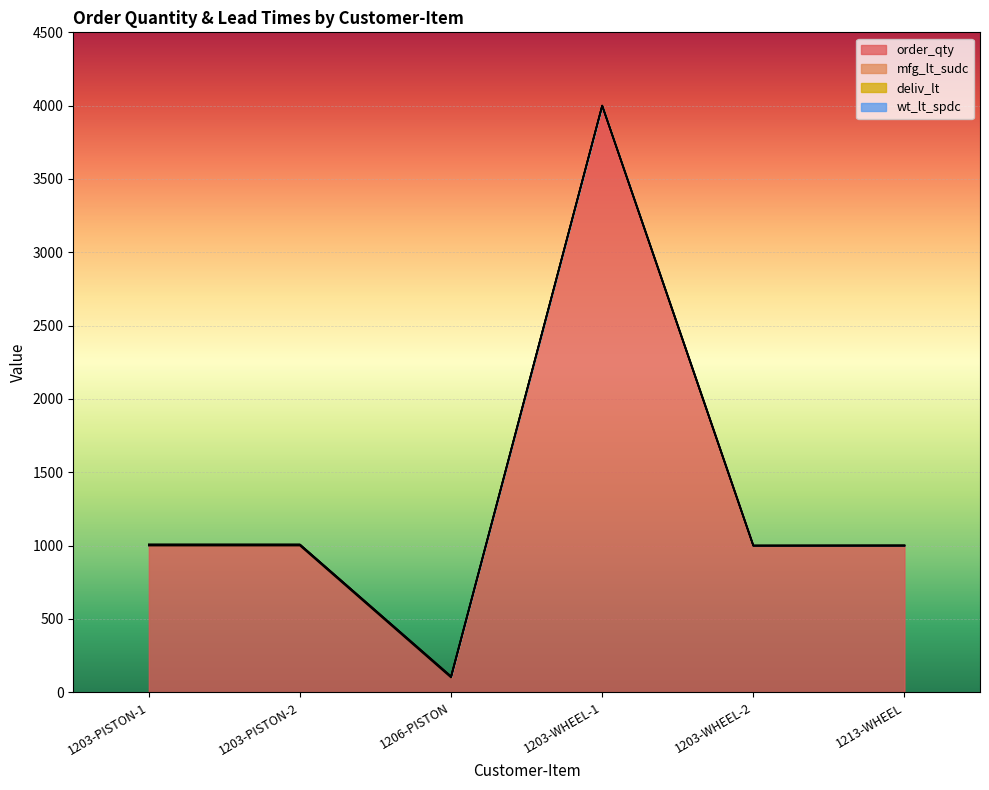

What is the difference between the order_qty values at 1203-WHEEL-1 and 1206-PISTON?

3900